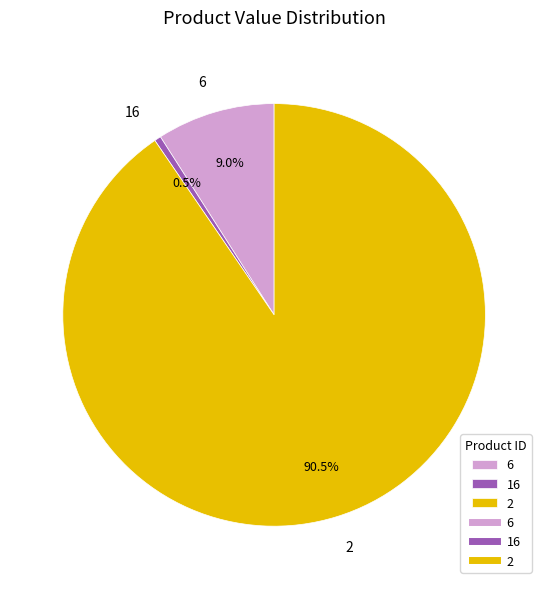

True or false: 6 accounts for 9% of the total.

True